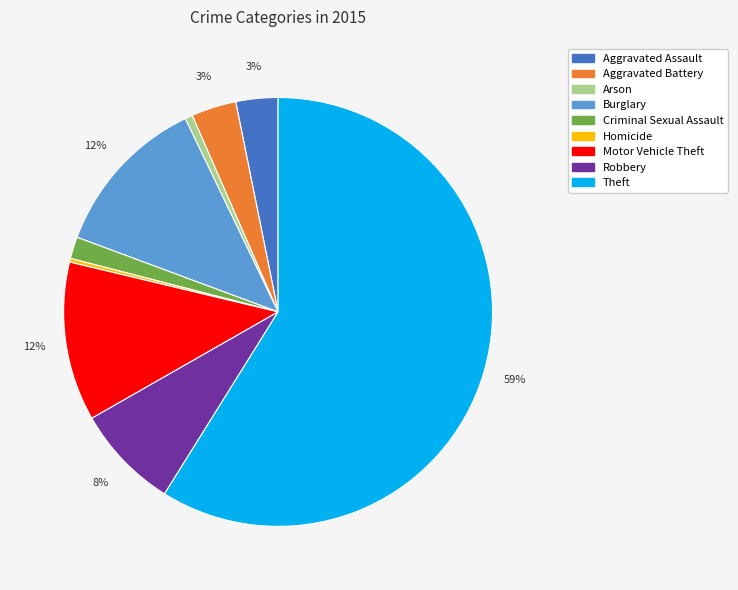

Which has a higher value, Theft or Aggravated Battery?

Theft